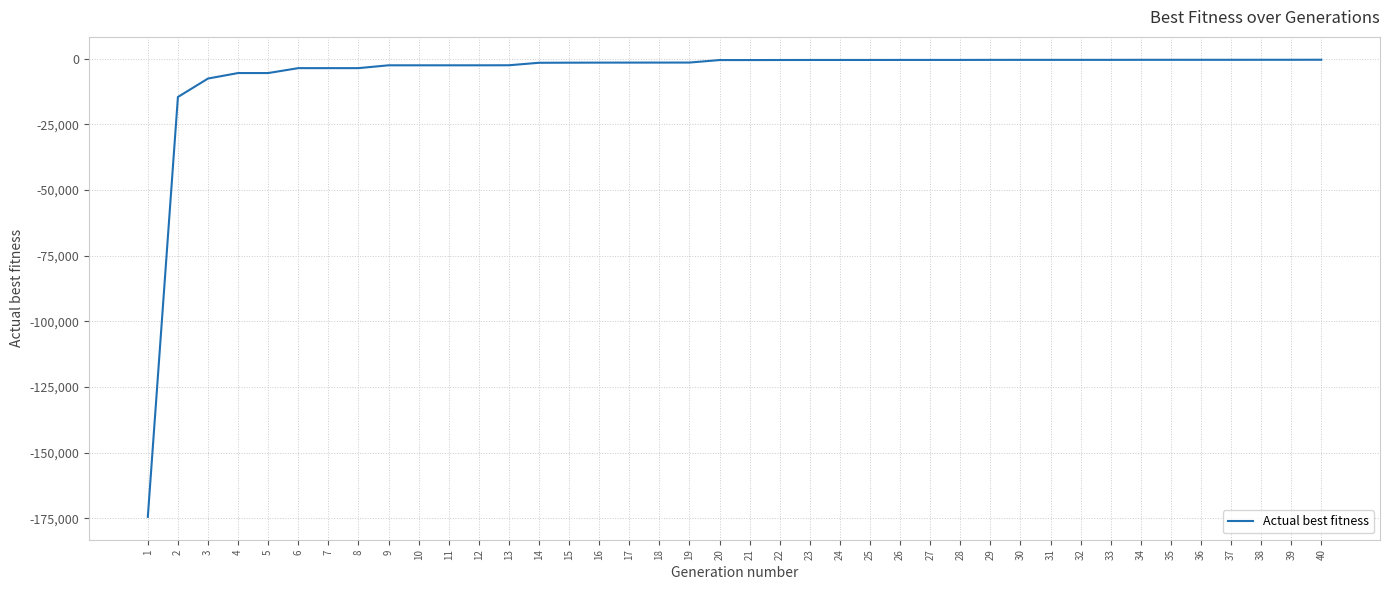

The value at 3 is -7524. True or false?

True